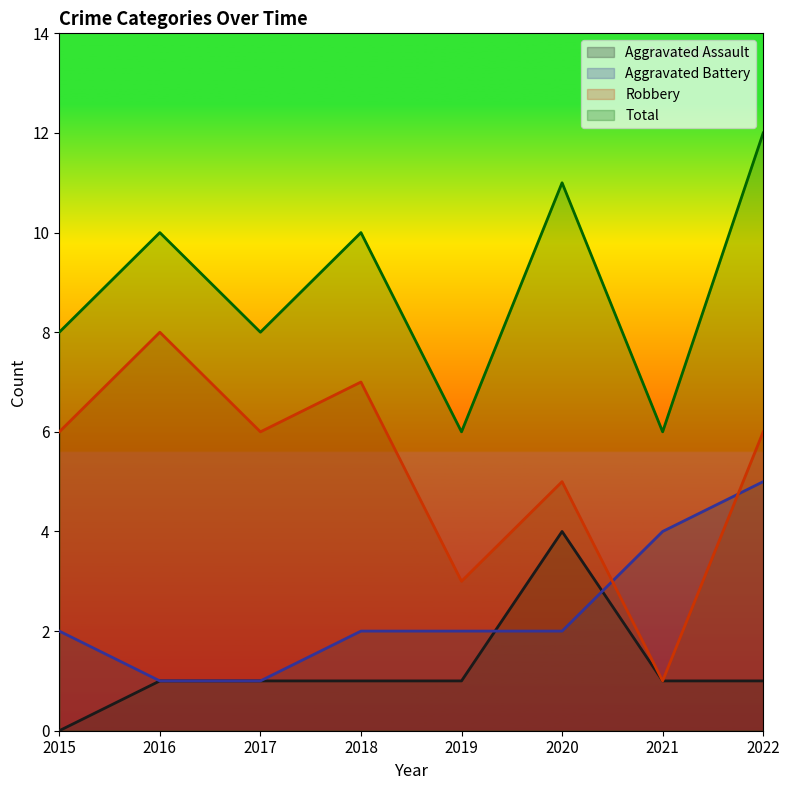

True or false: Aggravated Assault and Total intersect in this chart.

False